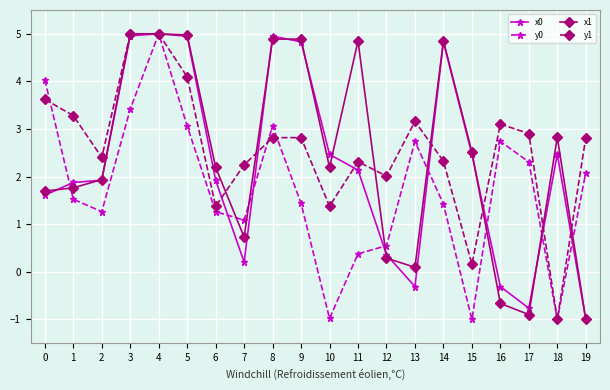

At 7, list the series in order from smallest to largest.

x0, x1, y0, y1